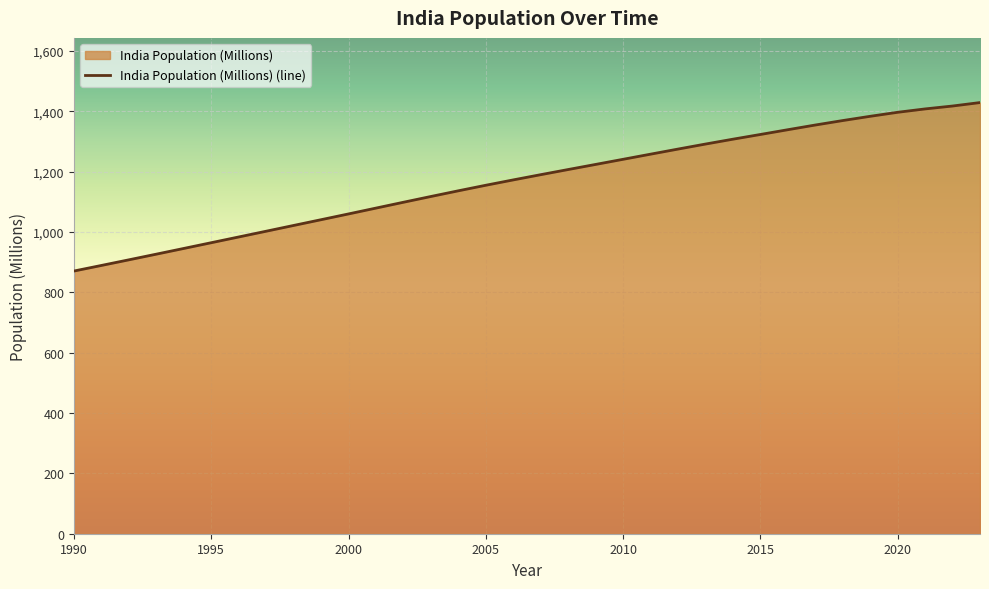

Read the value at 2005.

1154.6